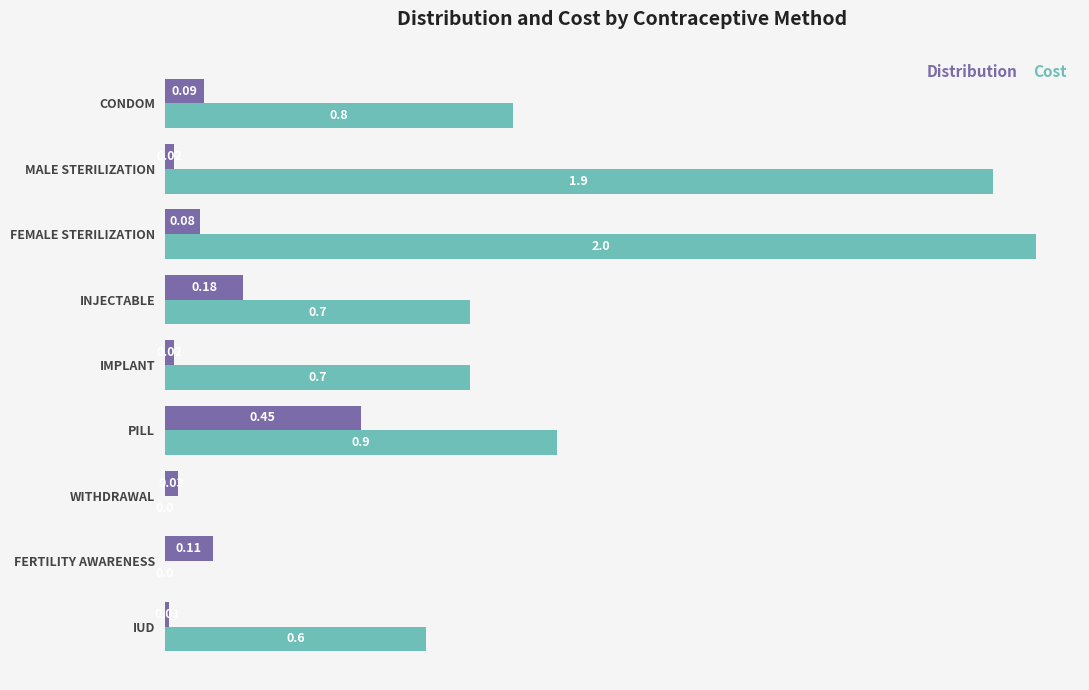

Is the value of Distribution at IUD greater than the value of Cost at IUD?

No